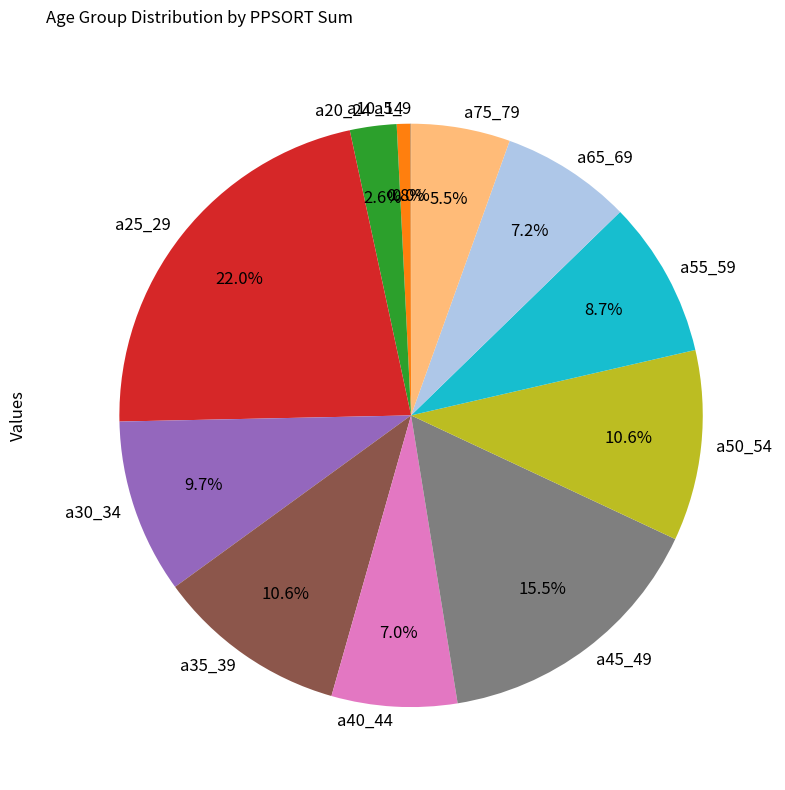

Combined, what portion of the pie is a35_39 and a75_79?

16.1%